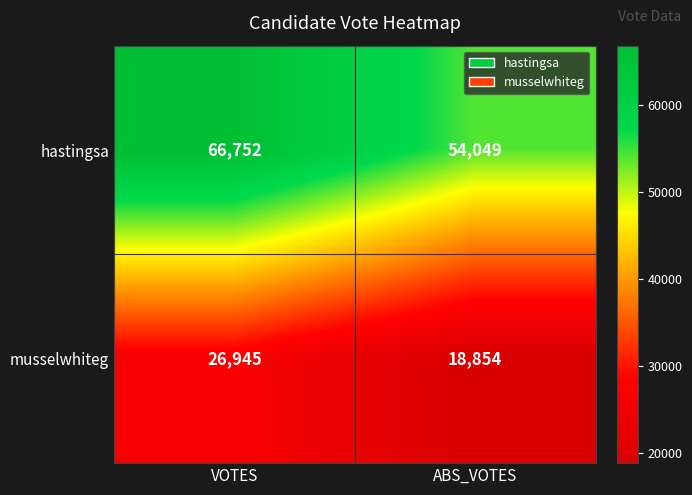

What is the approximate value of musselwhiteg at VOTES, to the nearest 100?

26900